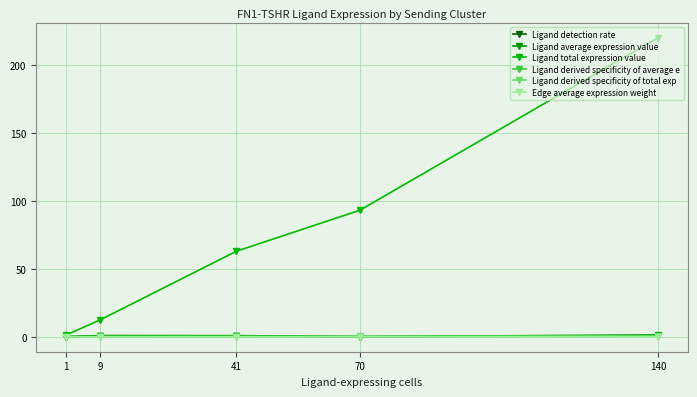

What are all the series names shown in the legend?

Ligand detection rate, Ligand average expression value, Ligand total expression value, Ligand derived specificity of average e, Ligand derived specificity of total exp, Edge average expression weight